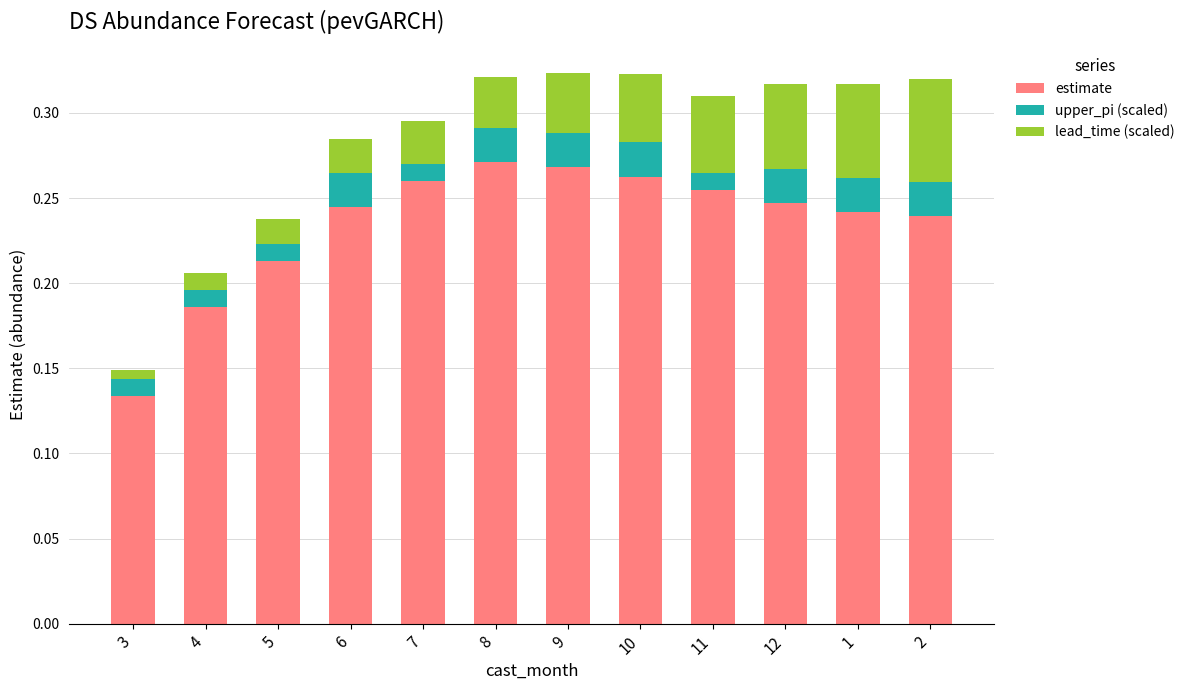

Where is estimate nearest to the value 0?

3